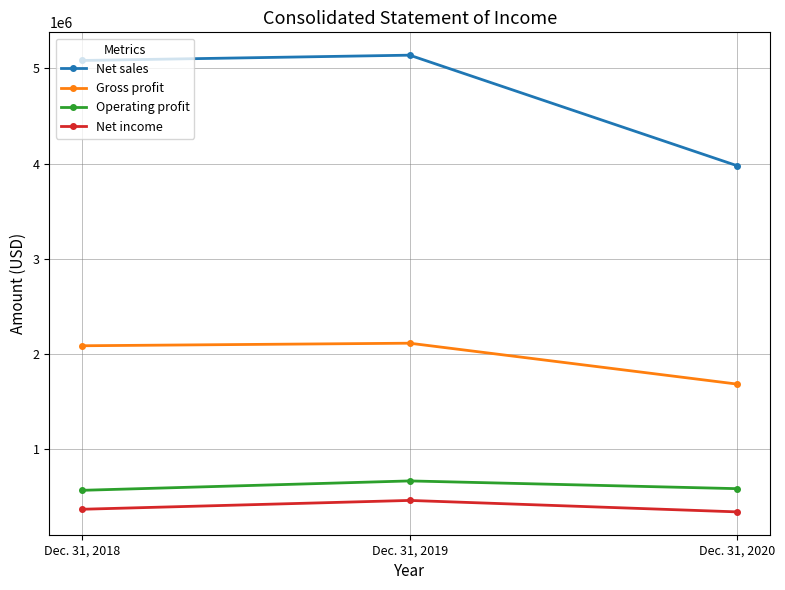

What is the difference between the highest and lowest values at Dec. 31, 2019?

4679816